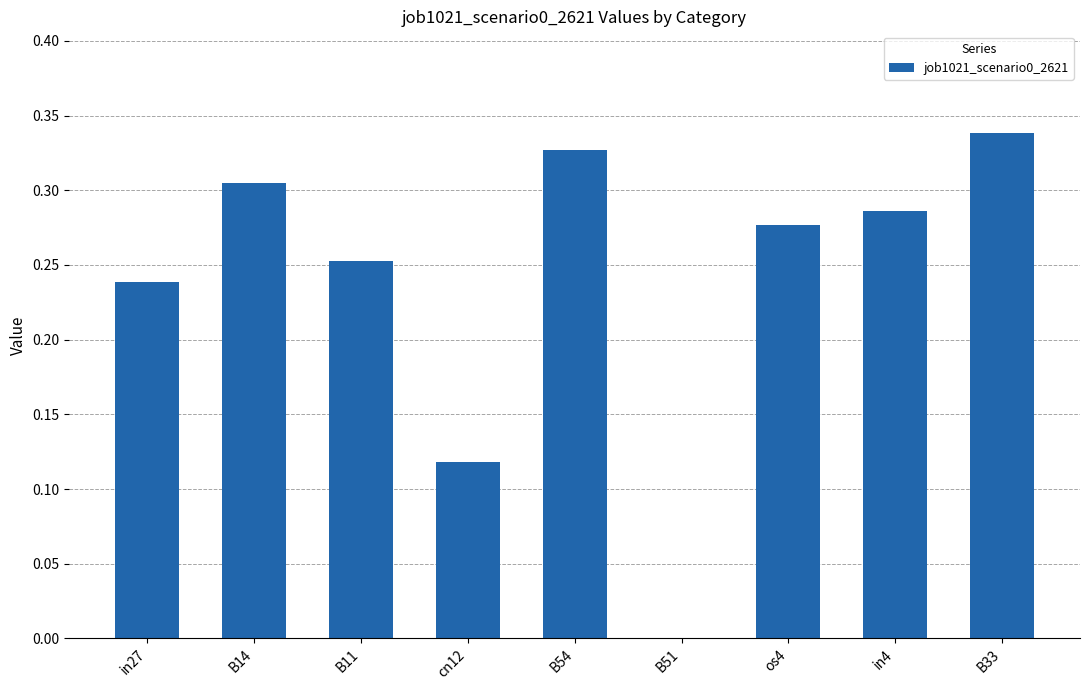

What is the sum of the values at B54 and in4?

0.6